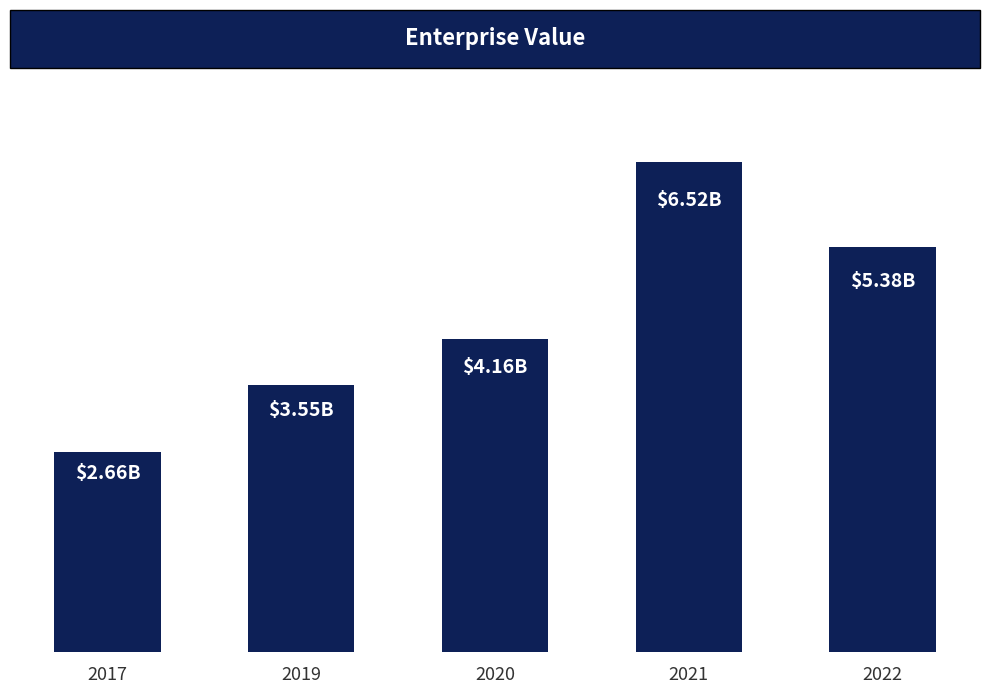

Count the number of values greater than 4162956000.

2